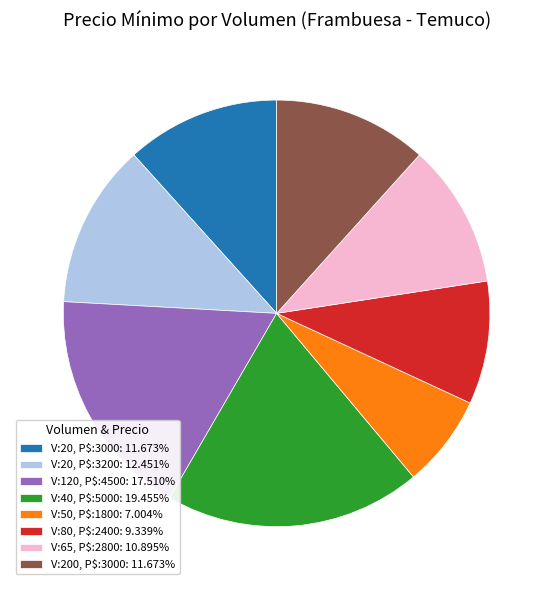

Is there any slice that represents more than half of the pie?

No